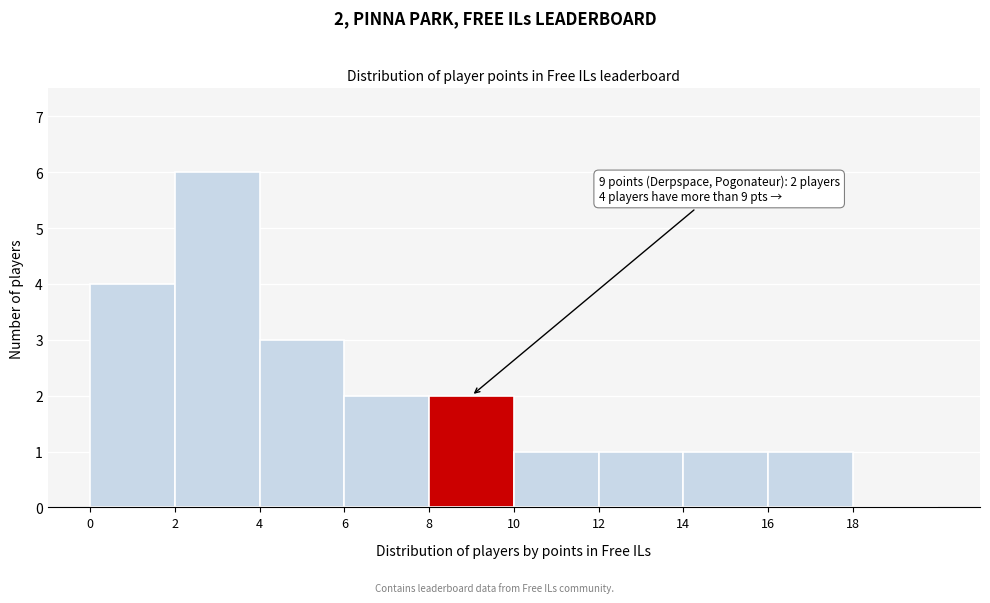

Which range on the x-axis has the tallest bar?

2 to 4